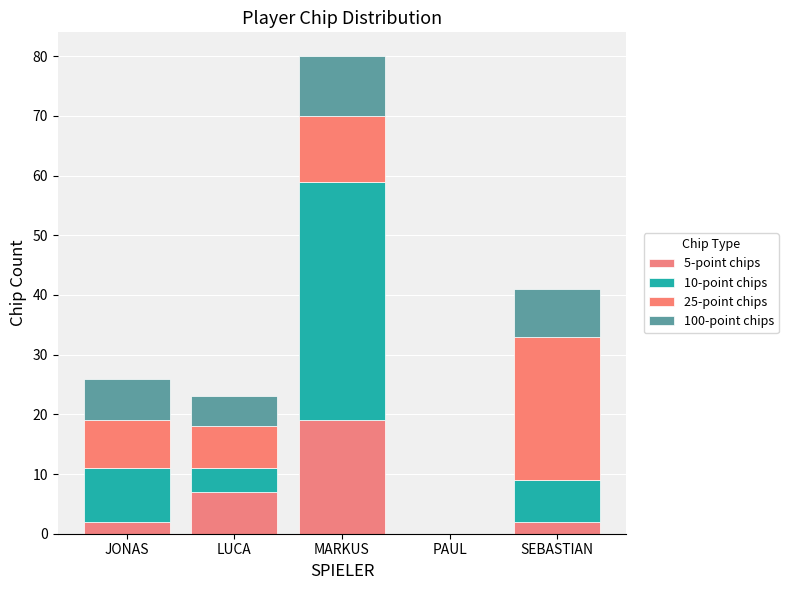

What is the sum of the 25-point chips values at LUCA and SEBASTIAN?

31